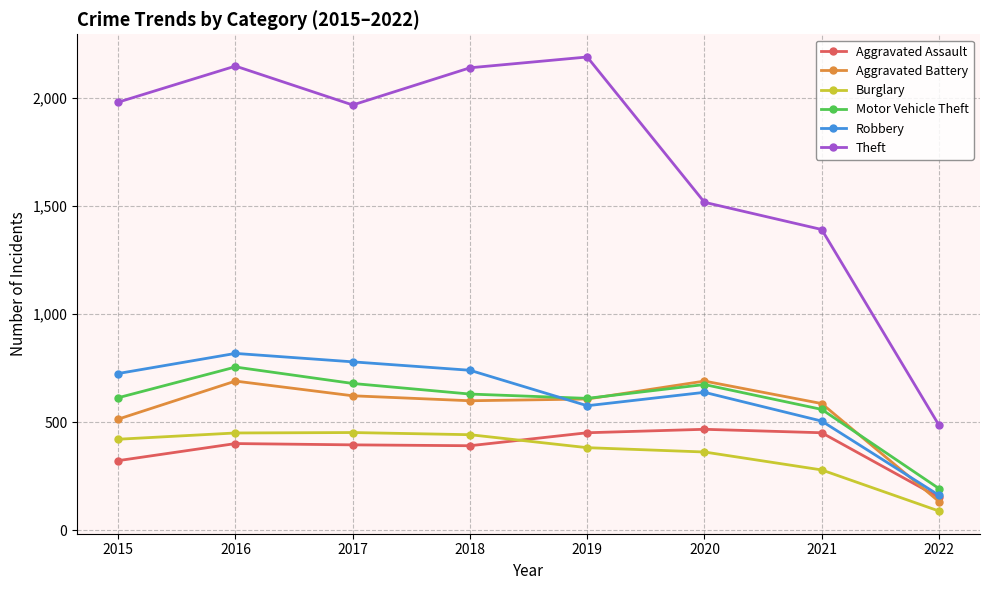

What value does the Robbery series have at 2018, to the nearest 100?

700